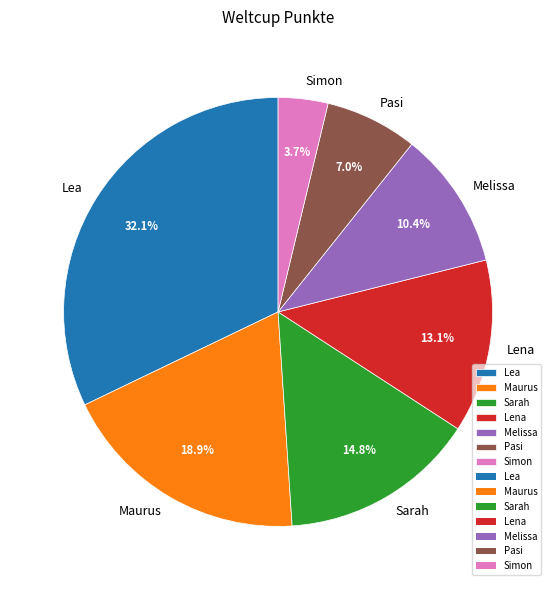

What percentage do Lea and Sarah together represent?

46.9%